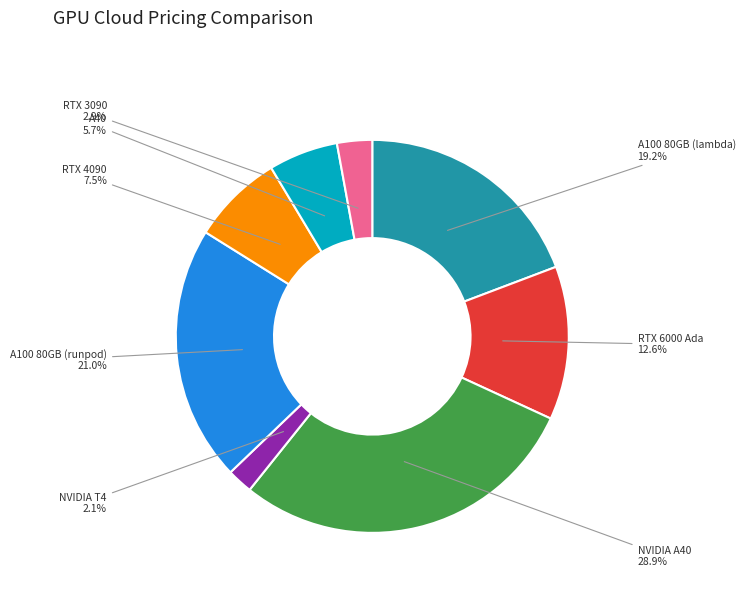

How much of the chart is everything except RTX 3090?

97.1%